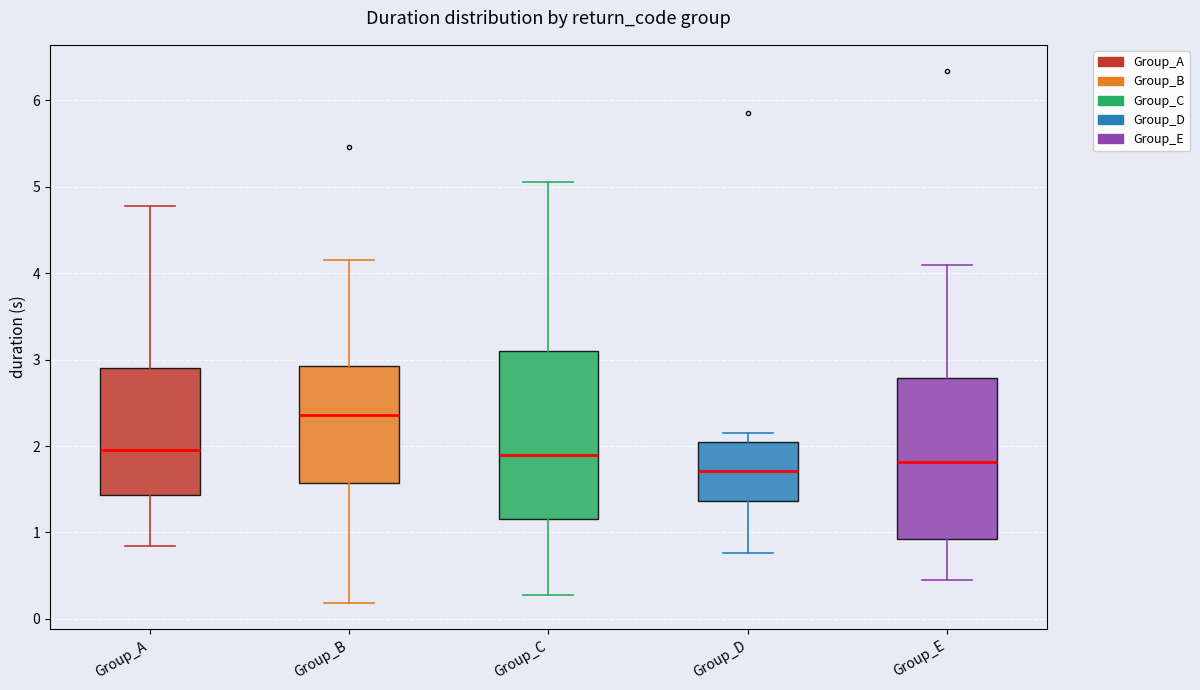

Which box has the highest median line?

Group_B